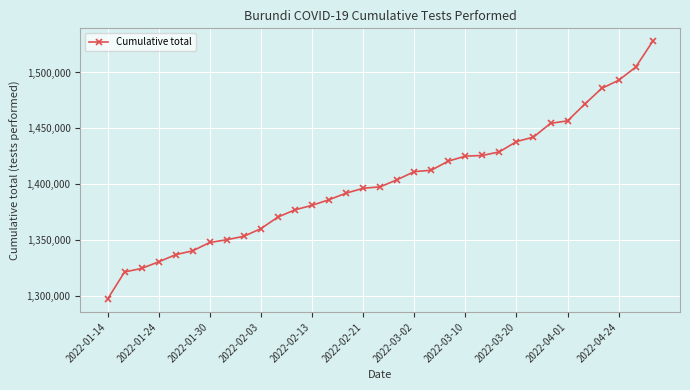

What is the value of the 7th point from the left?

1347636